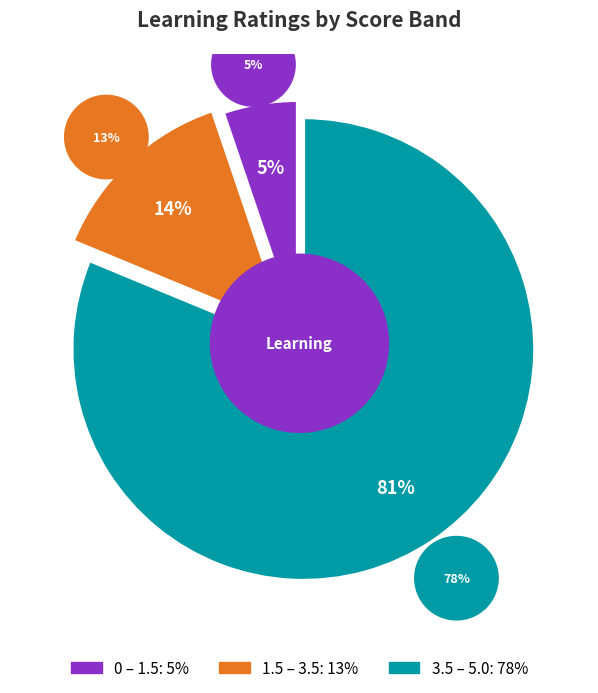

Which slice is the largest?

3.5 – 5.0